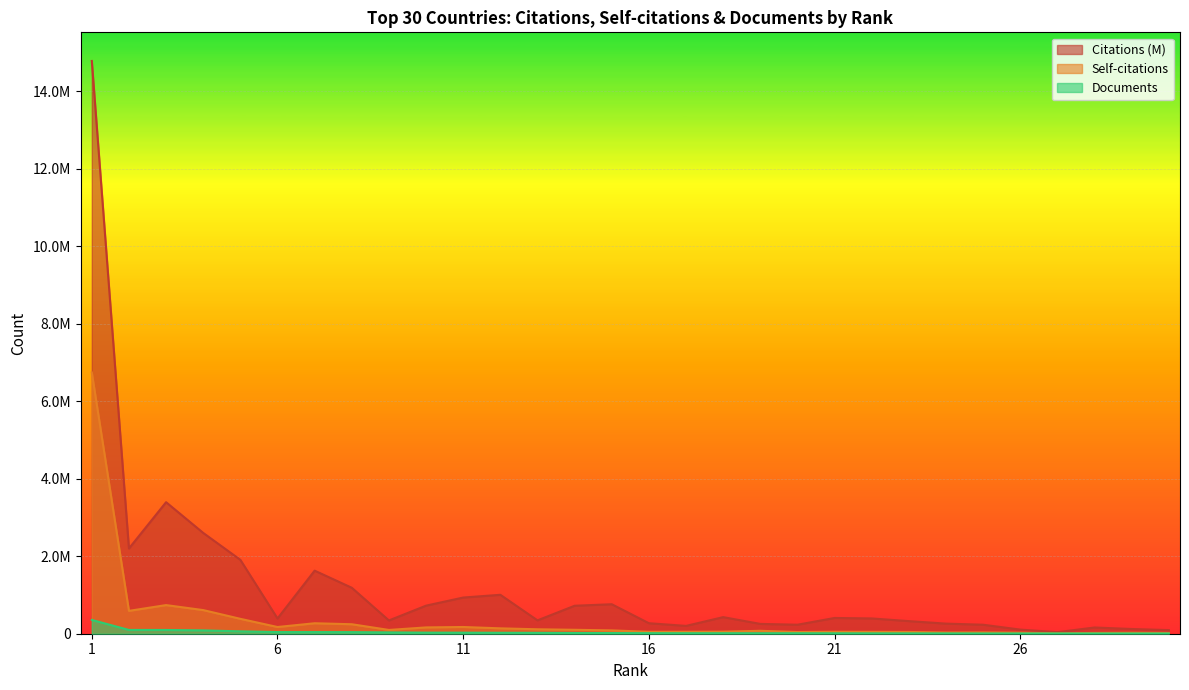

Rank the series by their maximum value, from highest to lowest.

Citations (M), Self-citations, Documents